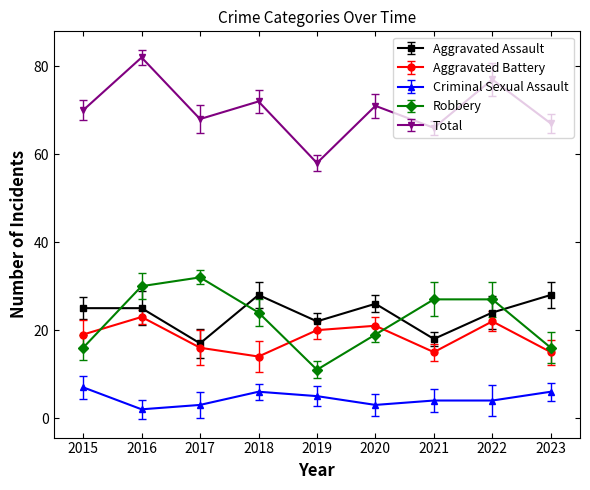

What is the sum of the Criminal Sexual Assault values at 2023 and 2020?

9